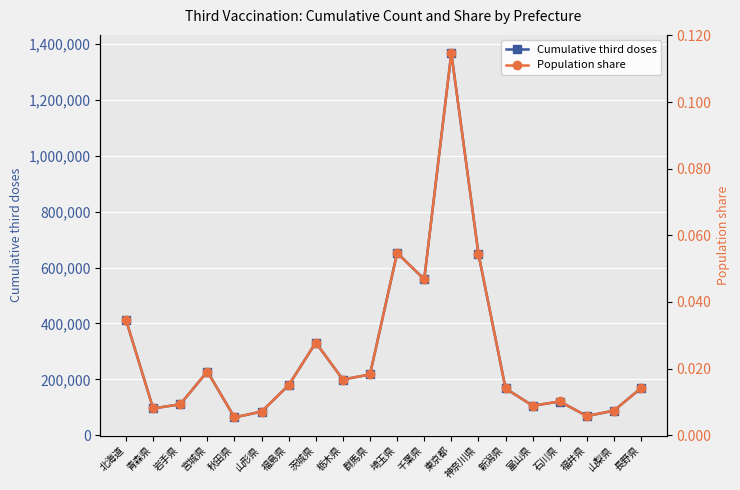

True or false: cum_third and ps_third intersect in this chart.

False